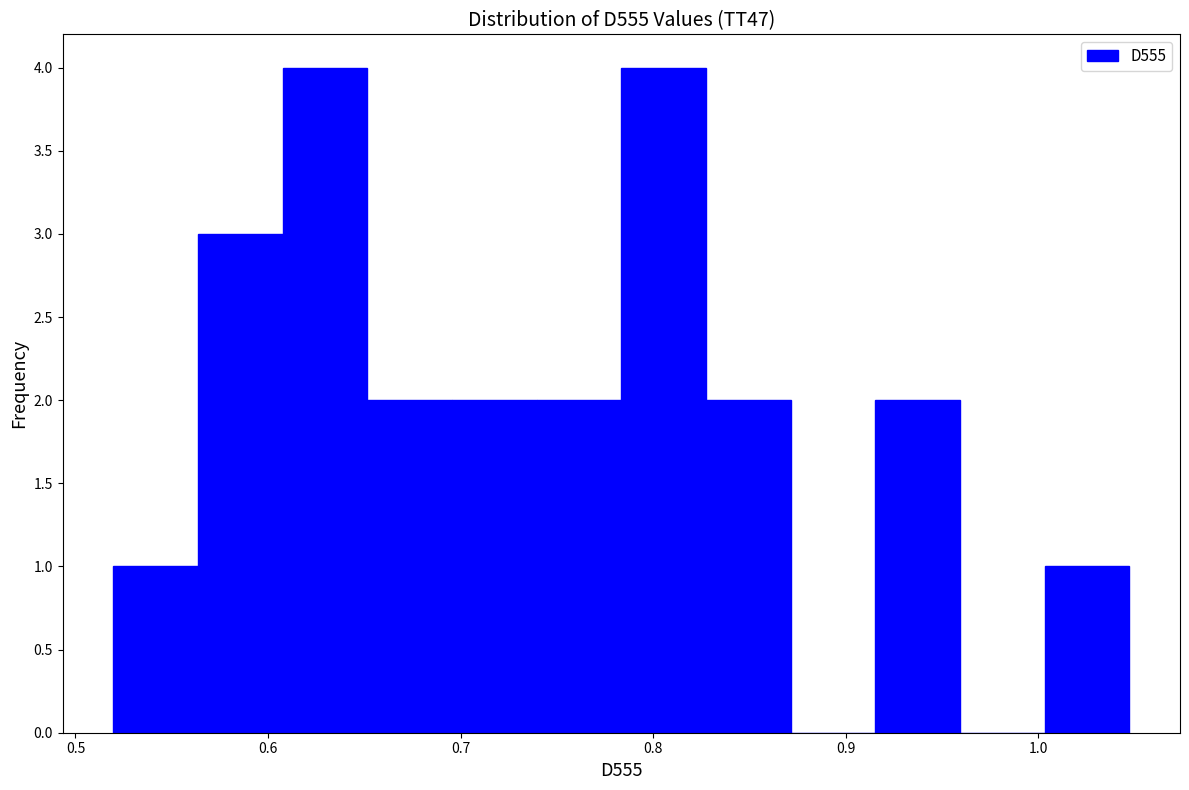

Reading left to right, transcribe this chart: for each bar, give the range it covers on the x-axis and its height. Neither the bar edges nor the heights are printed on the chart, so give them approximately, as read against the axes.

0.52 to 0.56: 1
0.56 to 0.61: 3
0.61 to 0.65: 4
0.65 to 0.70: 2
0.70 to 0.74: 2
0.74 to 0.78: 2
0.78 to 0.83: 4
0.83 to 0.87: 2
0.87 to 0.92: 0
0.92 to 0.96: 2
0.96 to 1.00: 0
1.00 to 1.05: 1